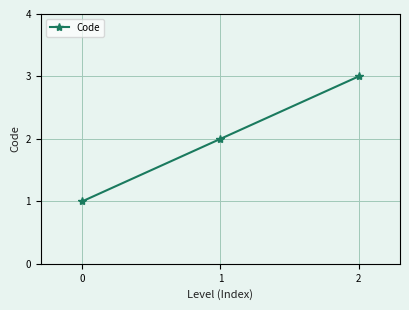

Is it true that the value at 2 is 5?

False